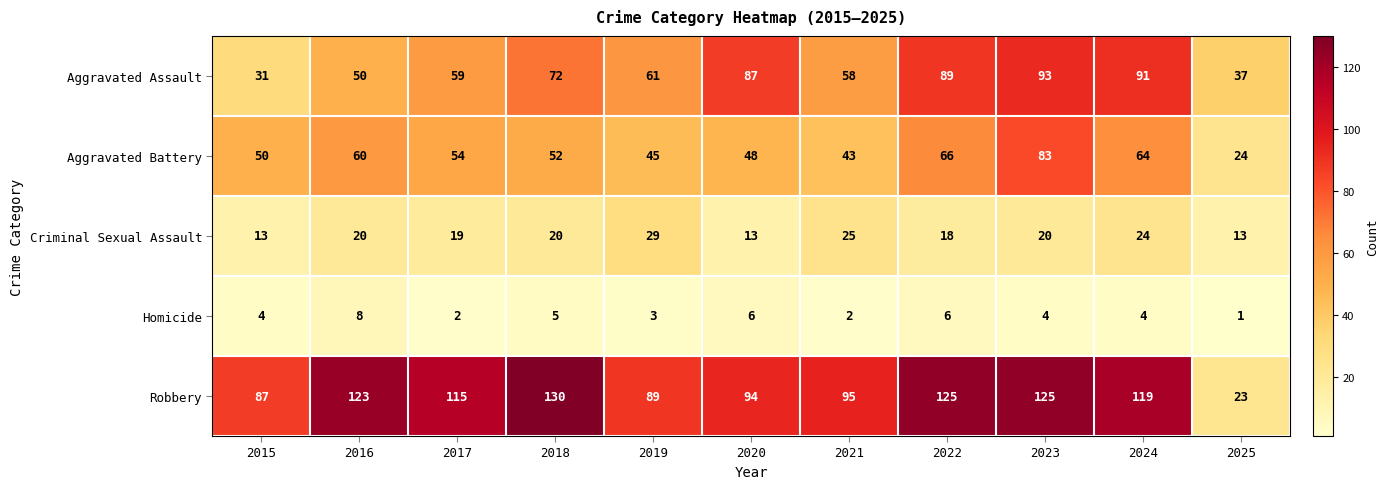

The value of Criminal Sexual Assault at 2024 is 24. True or false?

True